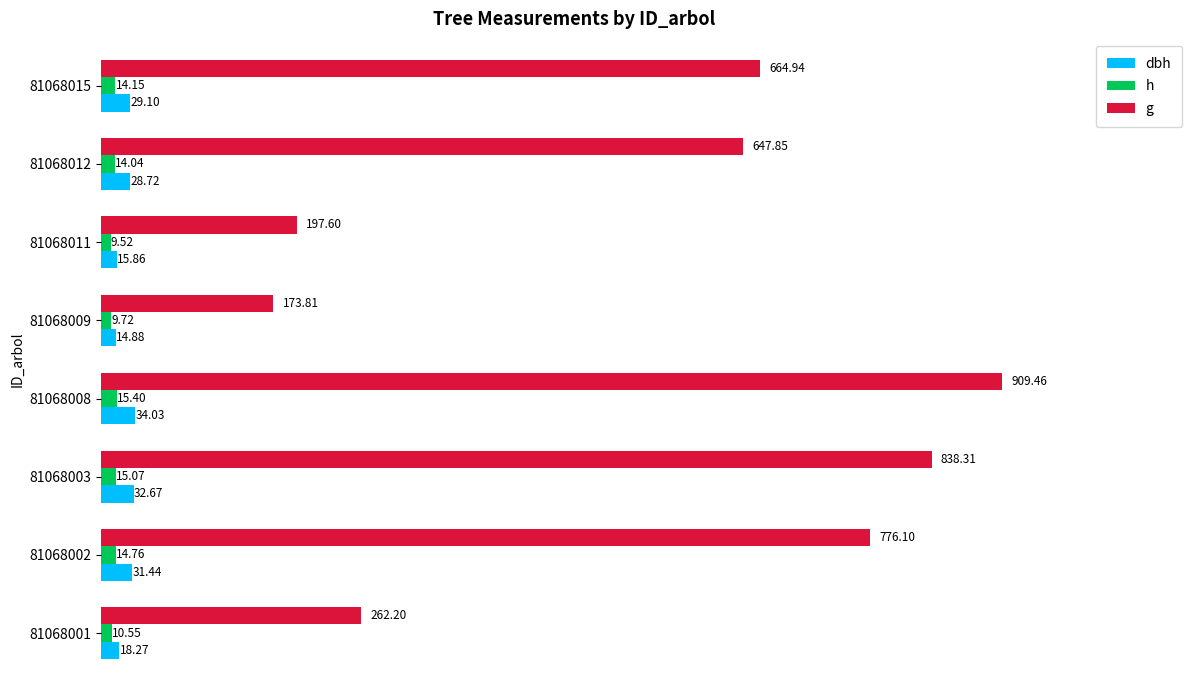

List the series in order of their peak value, highest first.

g, dbh, h